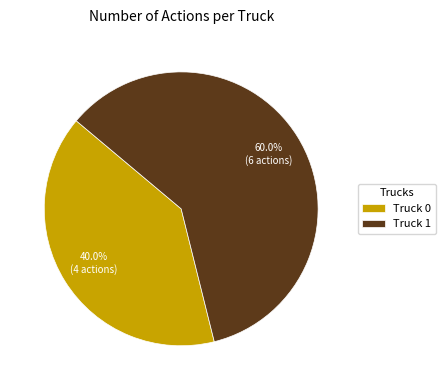

Is there a majority slice in this chart?

Yes